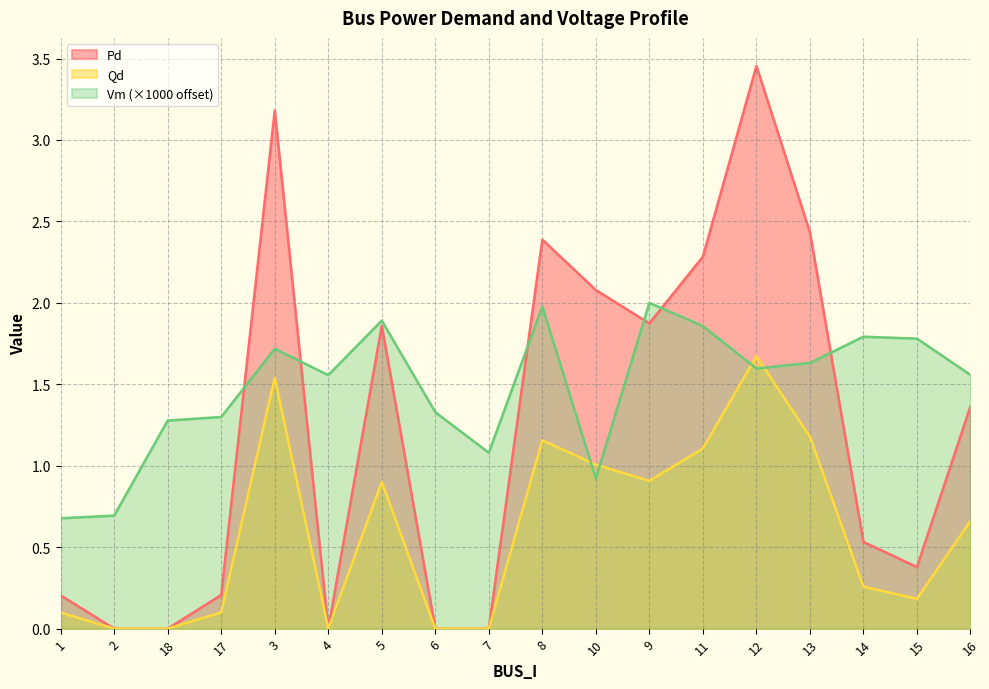

How many values in the Vm series exceed 1?

15